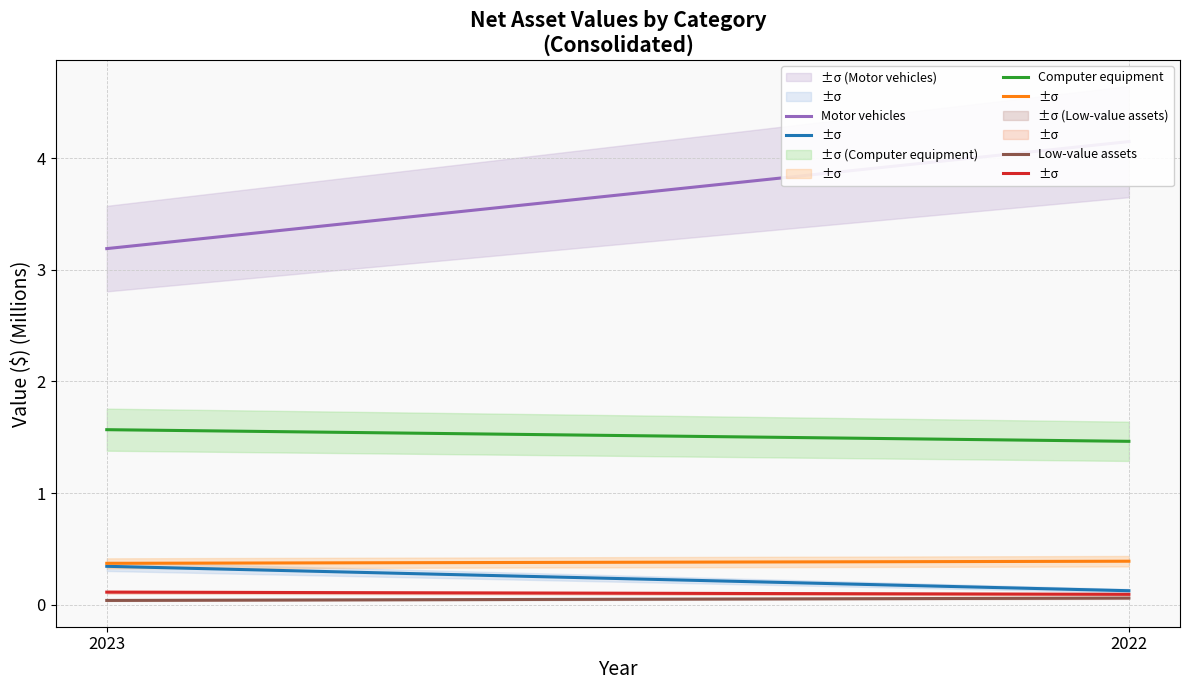

Between 2022 and 2023, which is larger?

2023